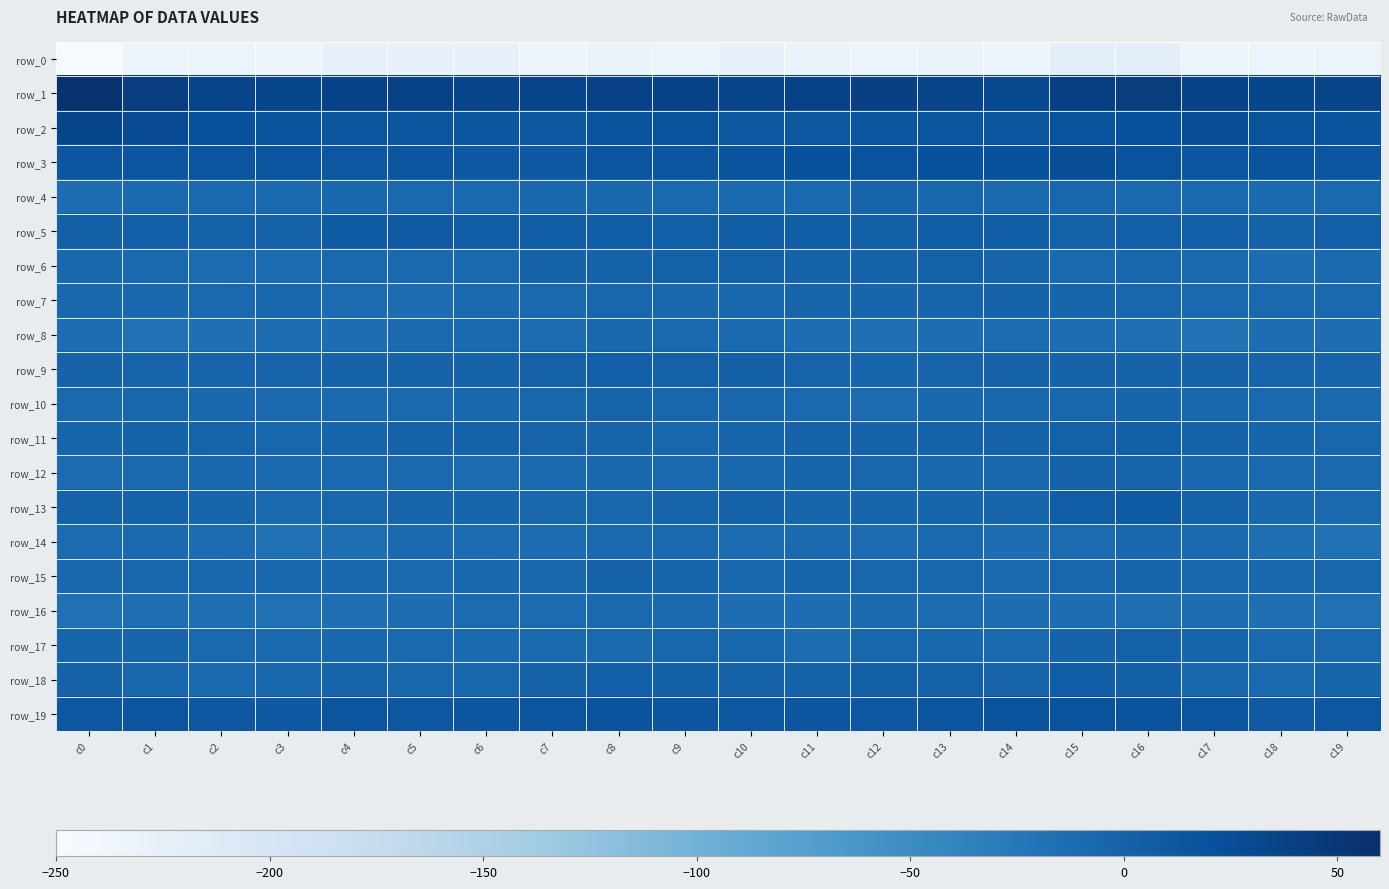

The value of row_11 at c13 is 0.7. True or false?

True